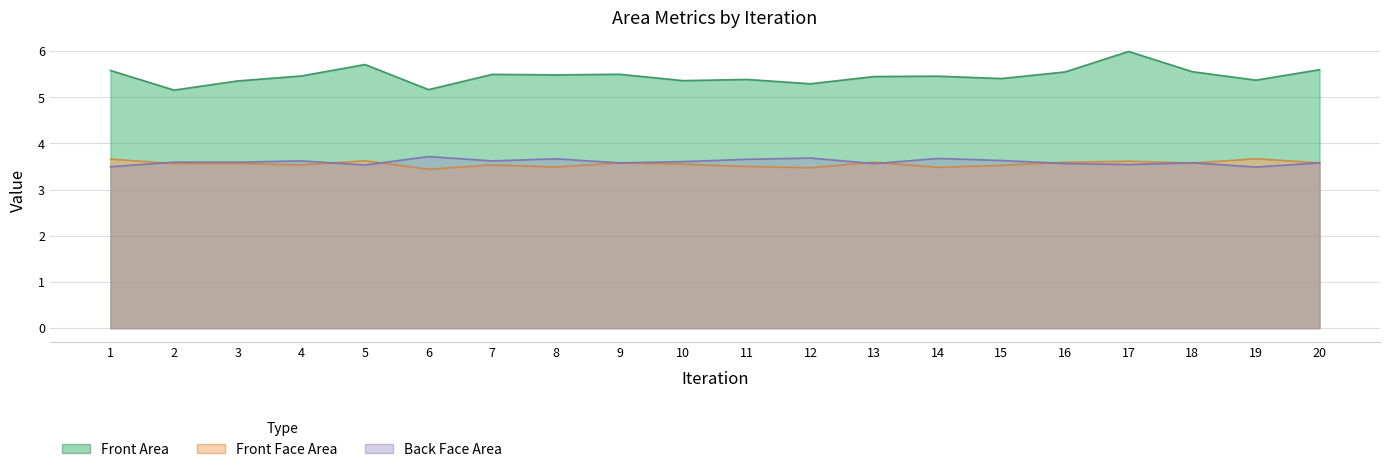

What is the difference between the maximum and minimum values in the Front Area series?

0.8